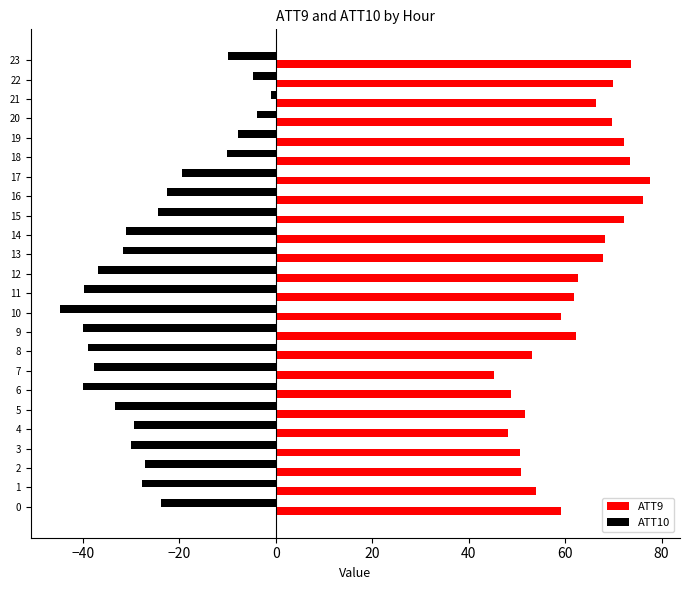

Which series has the largest total across all categories?

ATT9